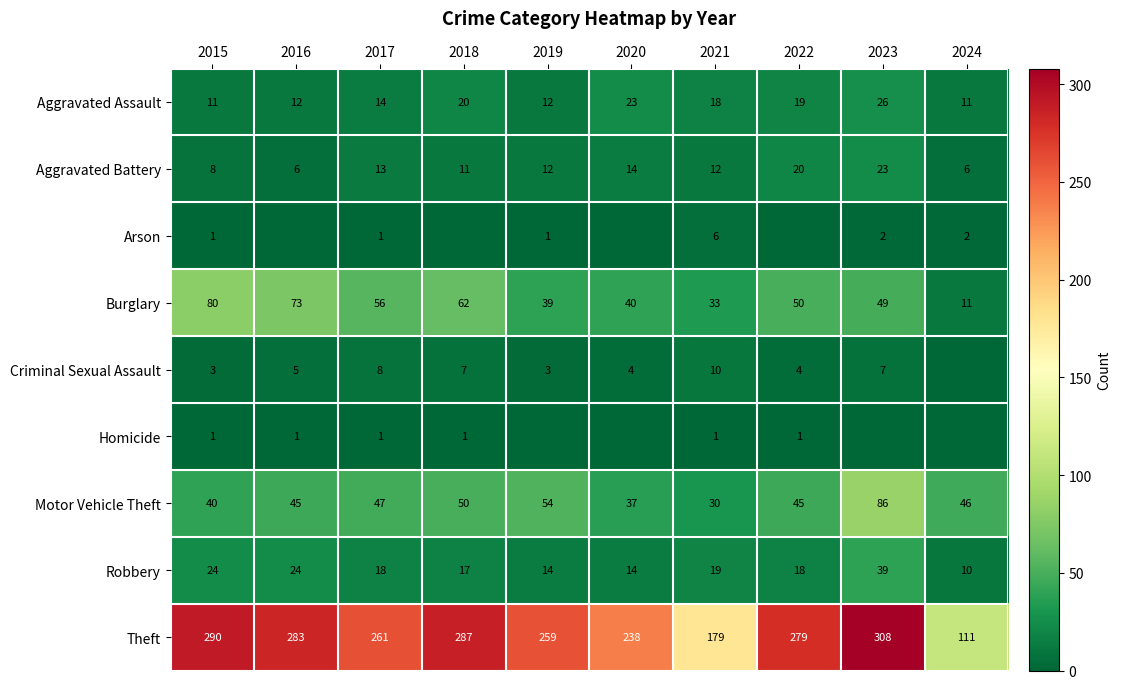

What is the spread (max minus min) of values at 2021?

178